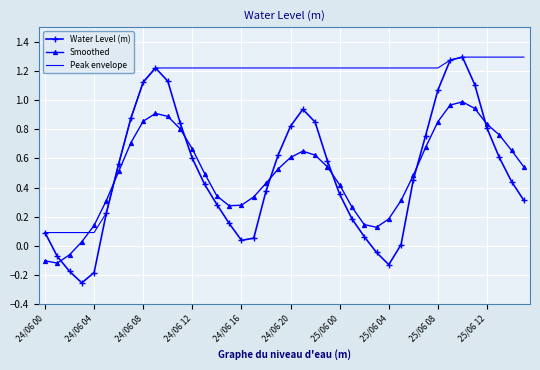

How many intersections are there between Water Level (m) and Smoothed?

7